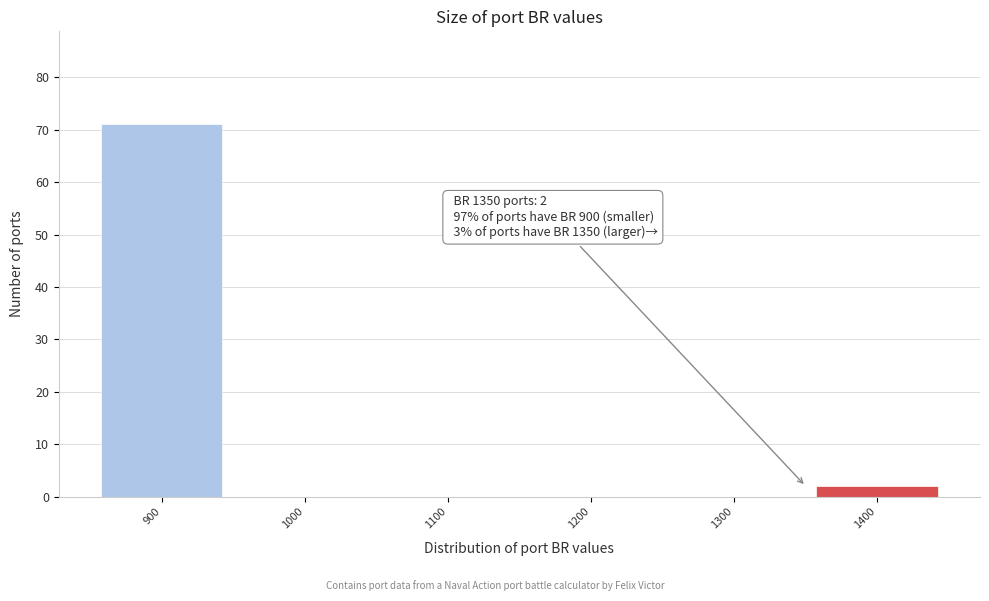

Which range on the x-axis has the tallest bar?

850 to 950